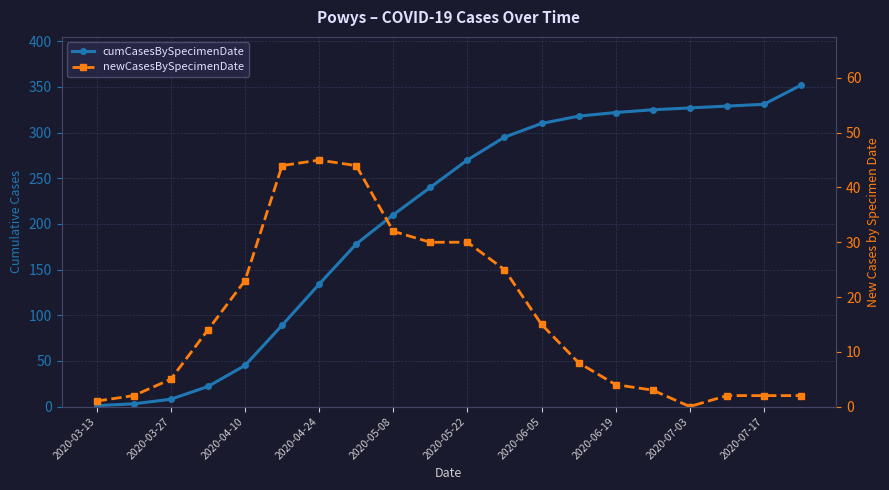

What is the sum of all cumCasesBySpecimenDate values?

4109